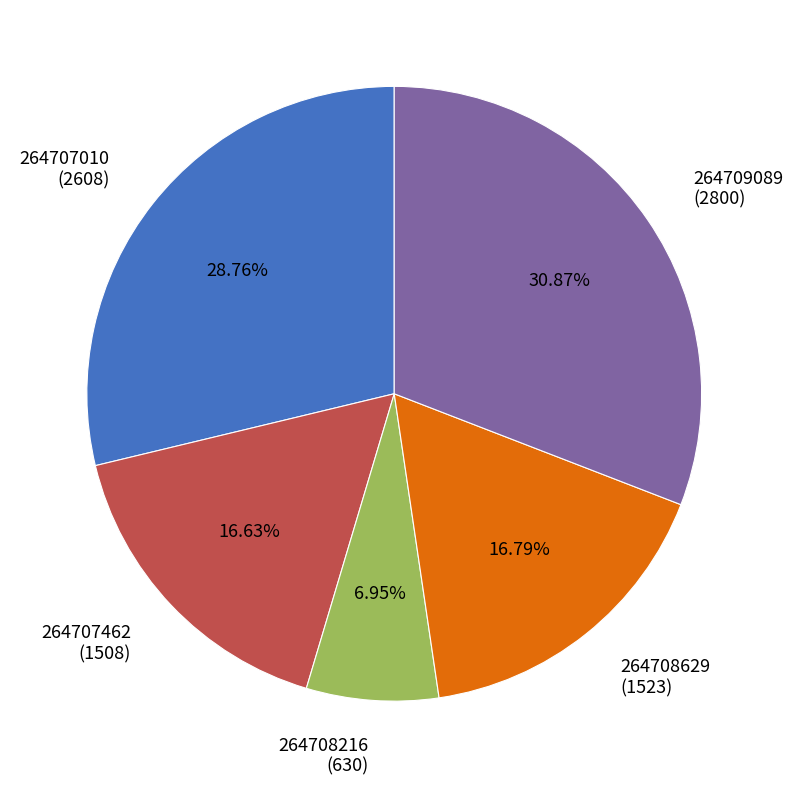

Does 264708216 (630) account for over 50% of the chart?

No